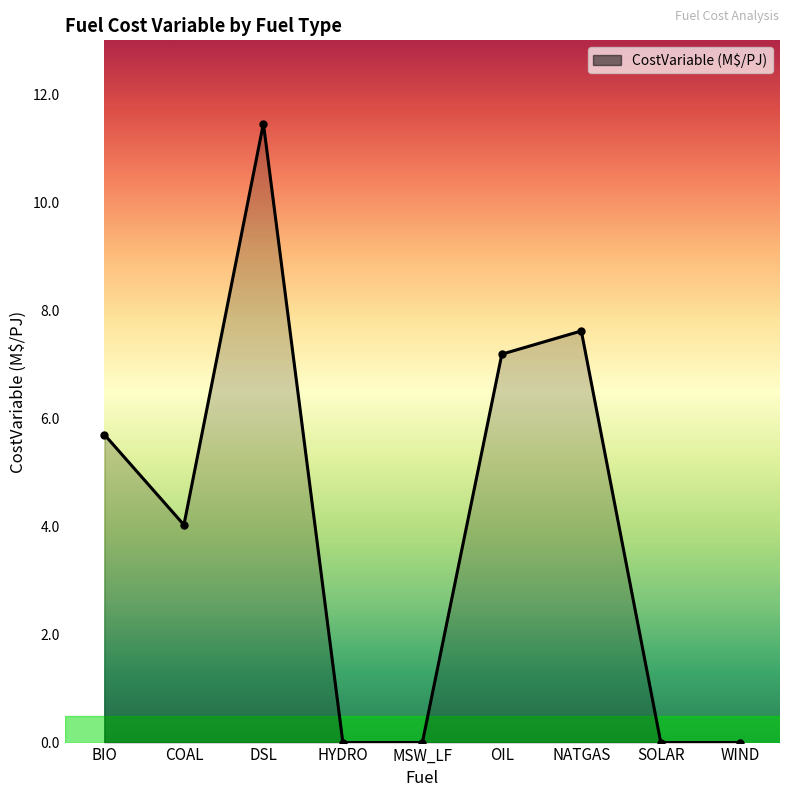

What is the sum of all values?

36.0